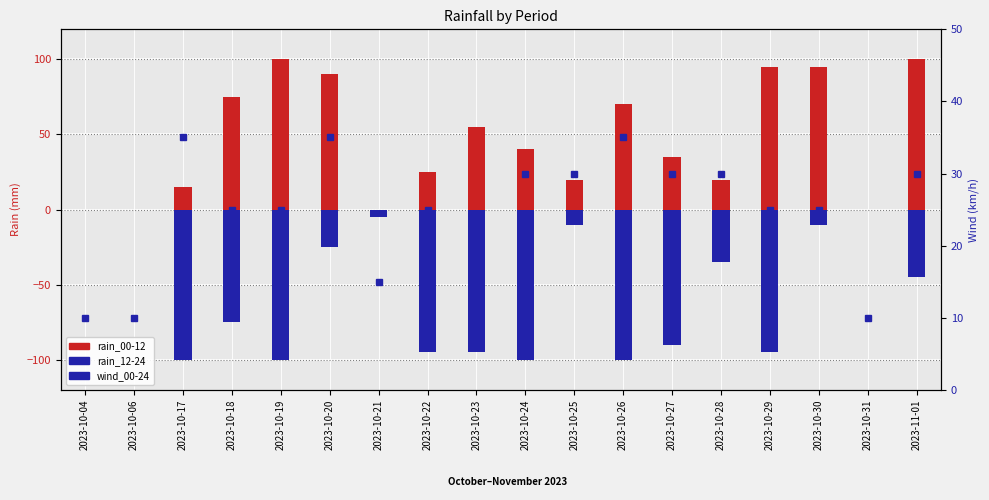

What is the label of the 4th bar from the left?

2023-10-18